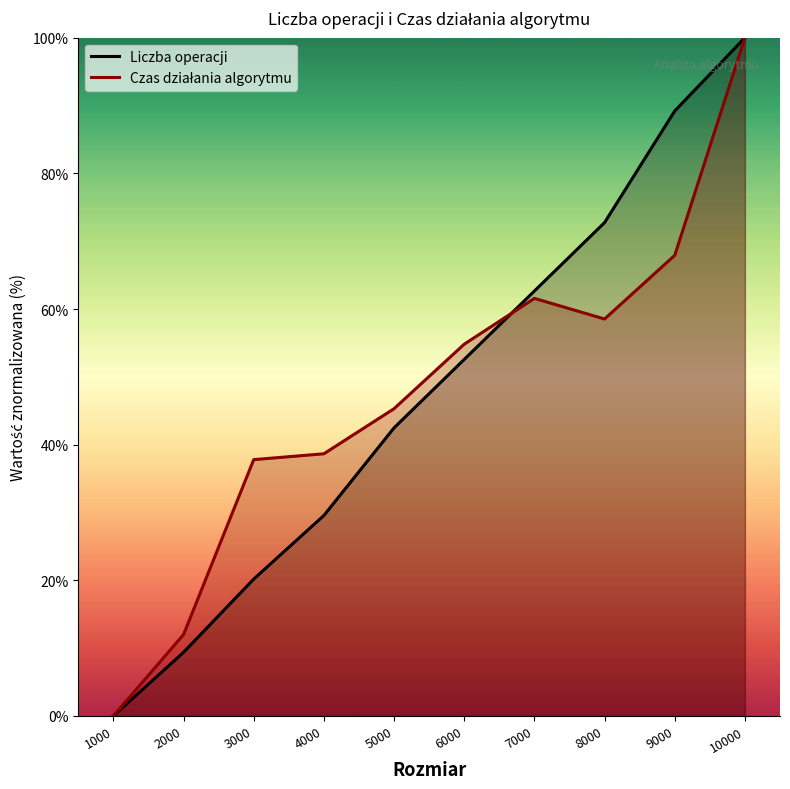

What is the difference between the maximum and minimum values in the Liczba operacji series?

100.0